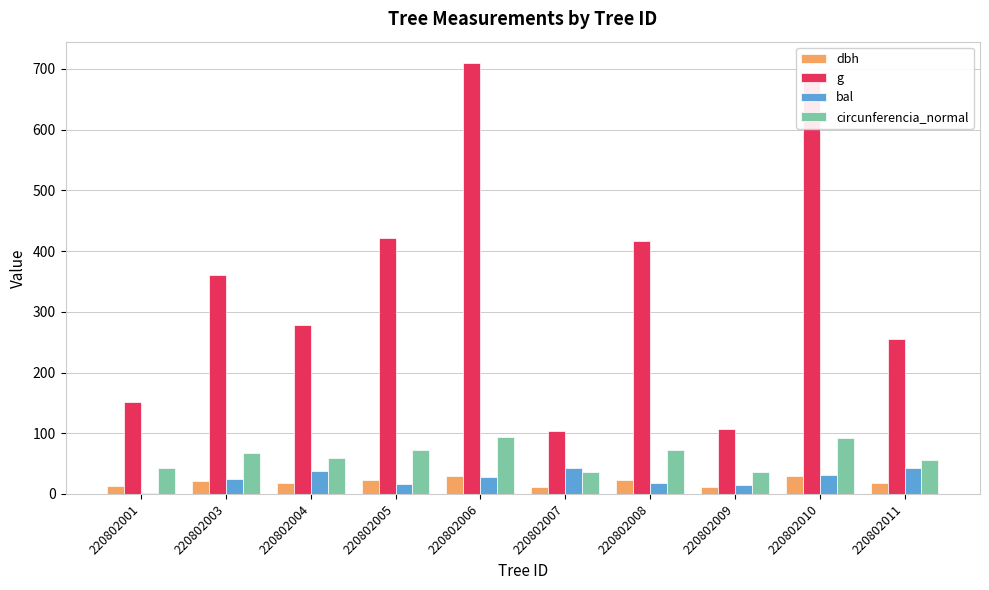

Which series has the largest range (max minus min)?

g